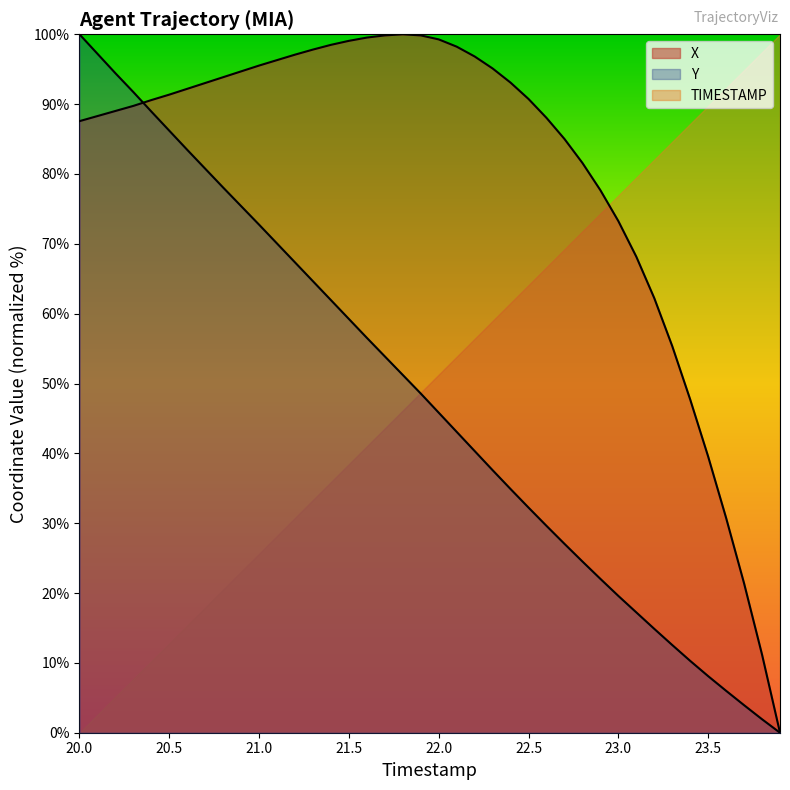

What is the spread (max minus min) of values at 20.0?

100.0